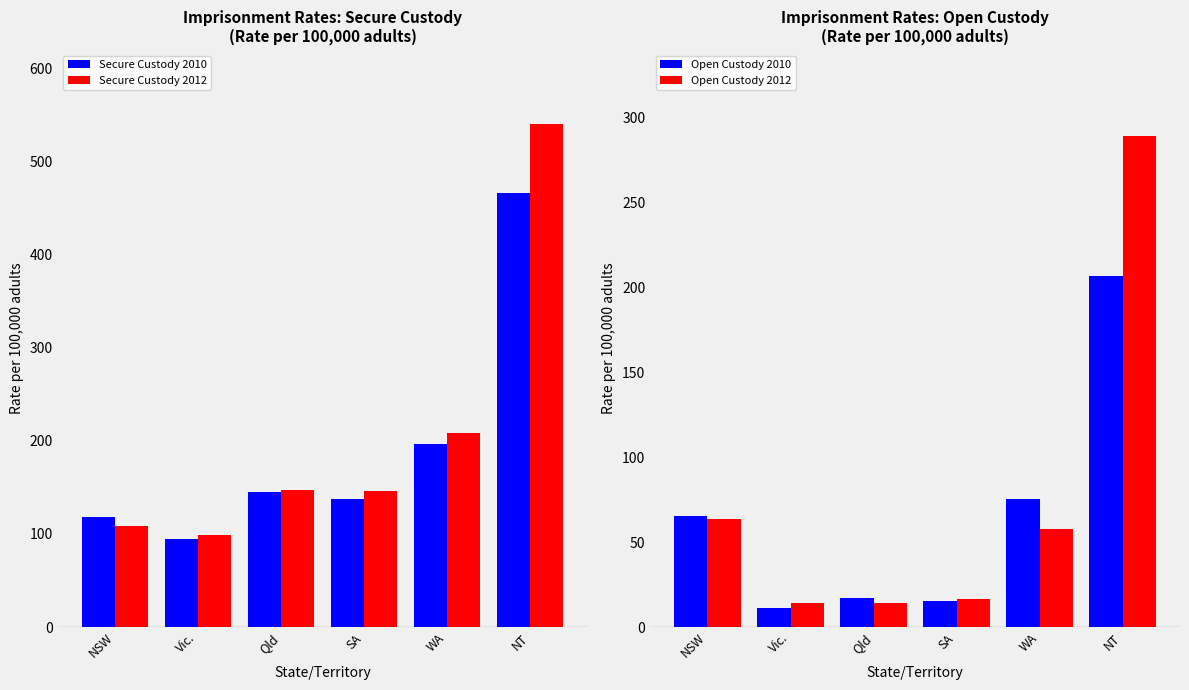

Reading left to right, list all the values displayed in this chart.

Secure Custody 2010: NSW=118.5	Vic.=94.8	Qld=145.5	SA=137.4	WA=196.6	NT=466.4
Secure Custody 2012: NSW=108.1	Vic.=98.4	Qld=146.9	SA=146.0	WA=208.9	NT=540.9
Open Custody 2010: NSW=65.7	Vic.=11.4	Qld=16.9	SA=15.6	WA=75.2	NT=206.9
Open Custody 2012: NSW=63.4	Vic.=14.1	Qld=14.1	SA=16.6	WA=57.5	NT=289.4